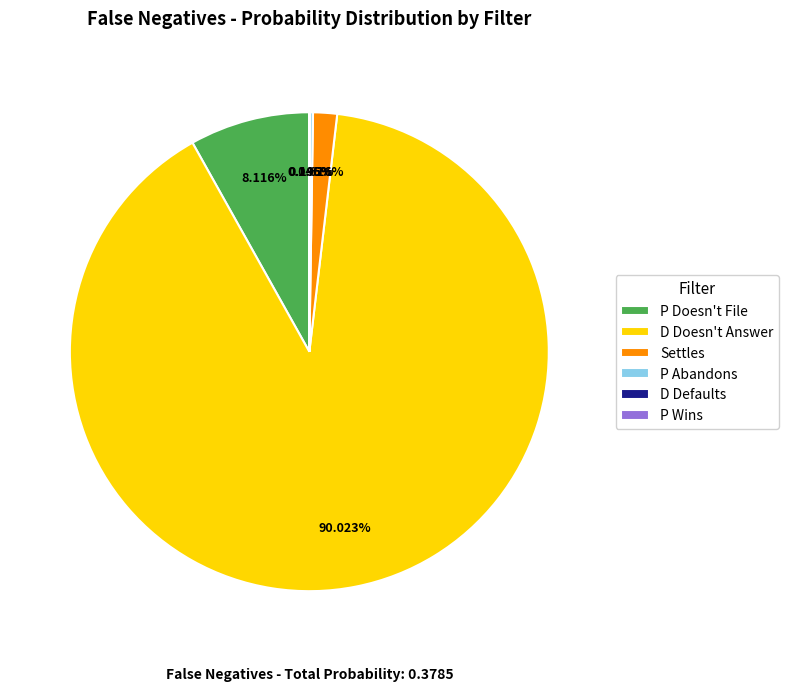

Which slice is the largest?

D Doesn't Answer